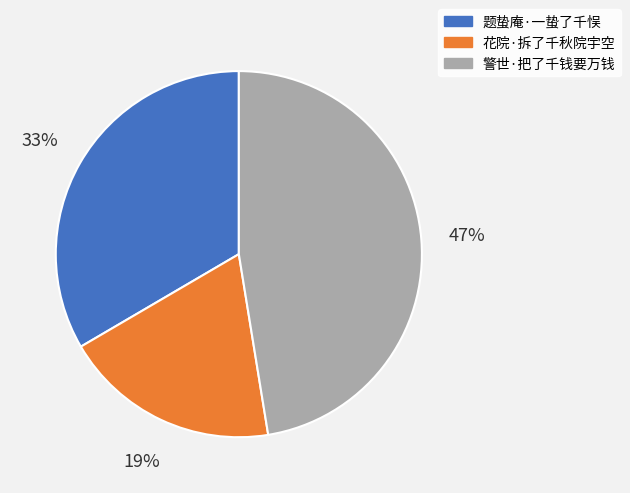

Rank the categories by value from lowest to highest.

花院·拆了千秋院宇空, 题蛰庵·一蛰了千悮, 警世·把了千钱要万钱